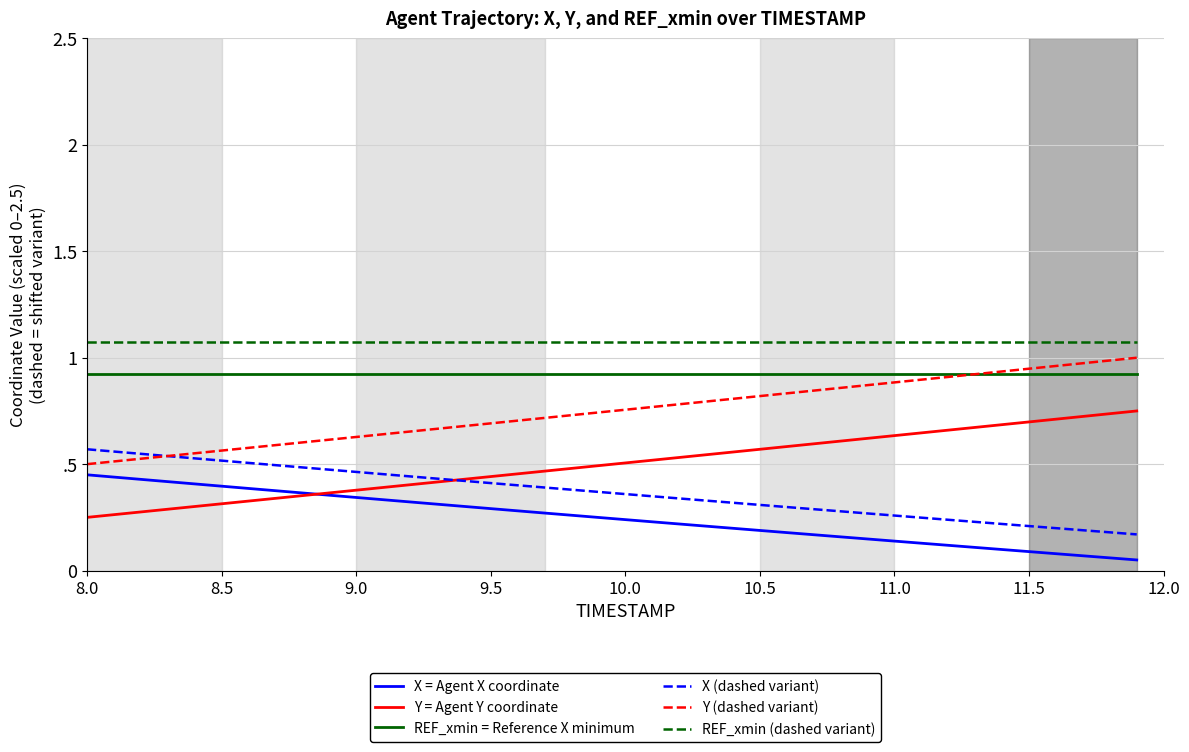

What is the value of the Y = Agent Y coordinate point at the 40th from the left?

0.8